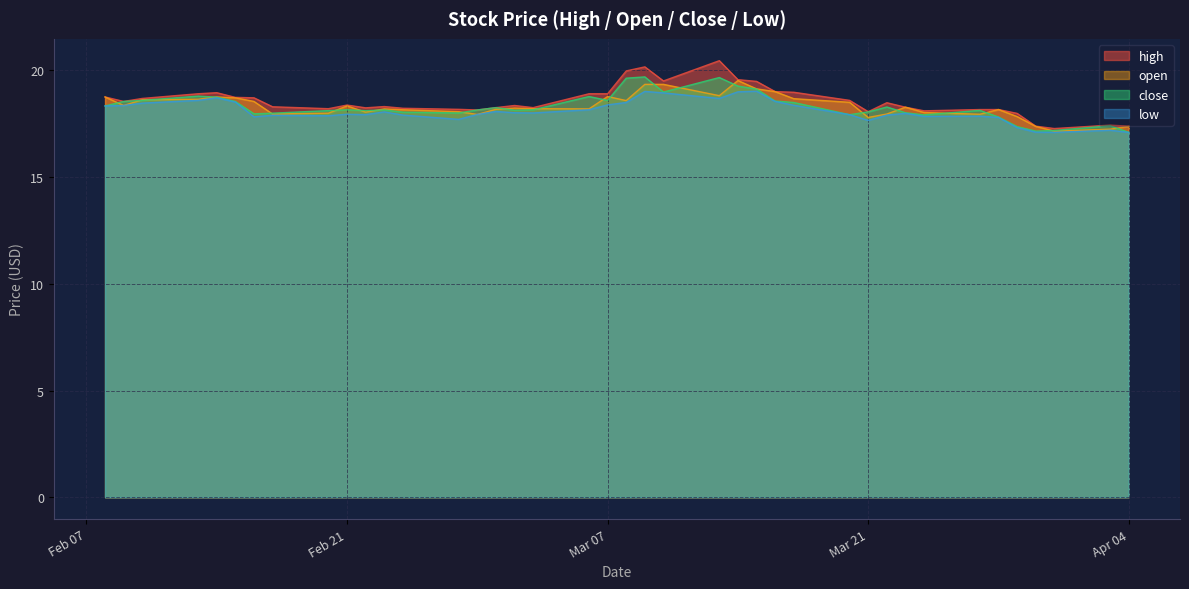

What is the highest value of the close series?

19.7